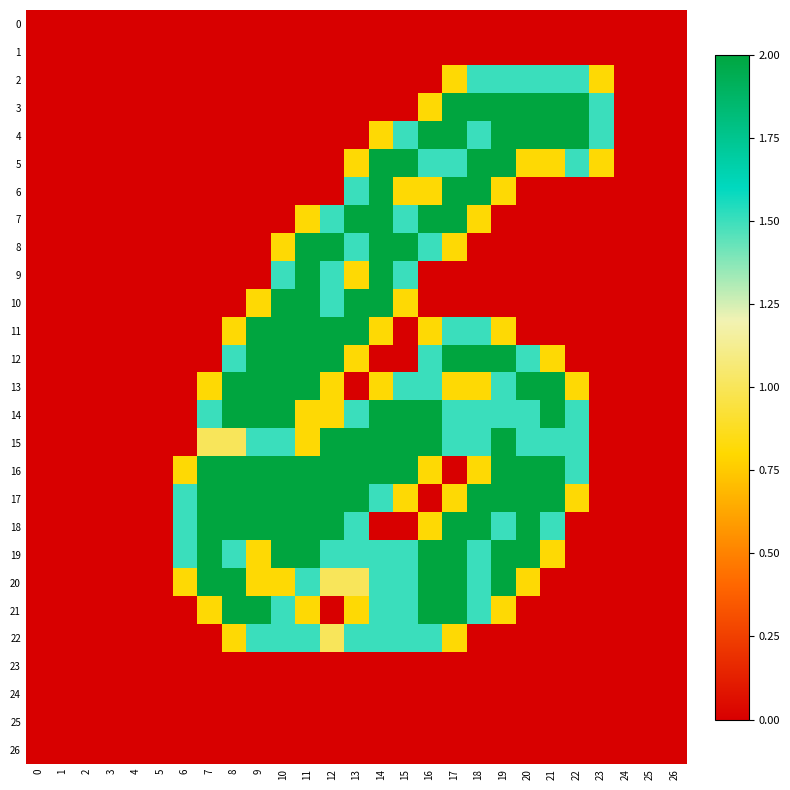

Rank the series at 26 from highest to lowest value.

0, 1, 2, 3, 4, 5, 6, 7, 8, 9, 10, 11, 12, 13, 14, 15, 16, 17, 18, 19, 20, 21, 22, 23, 24, 25, 26